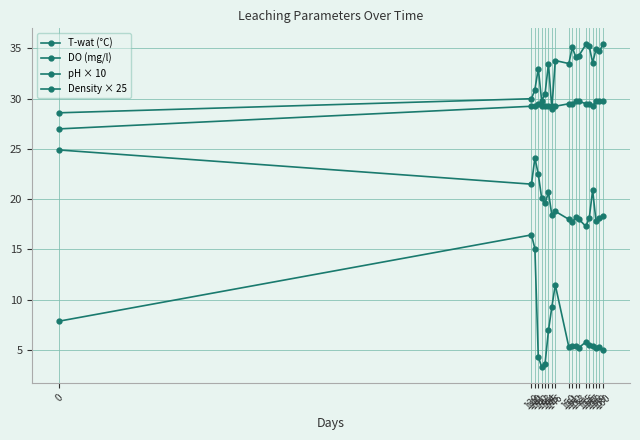

Count the number of data series in this chart.

4